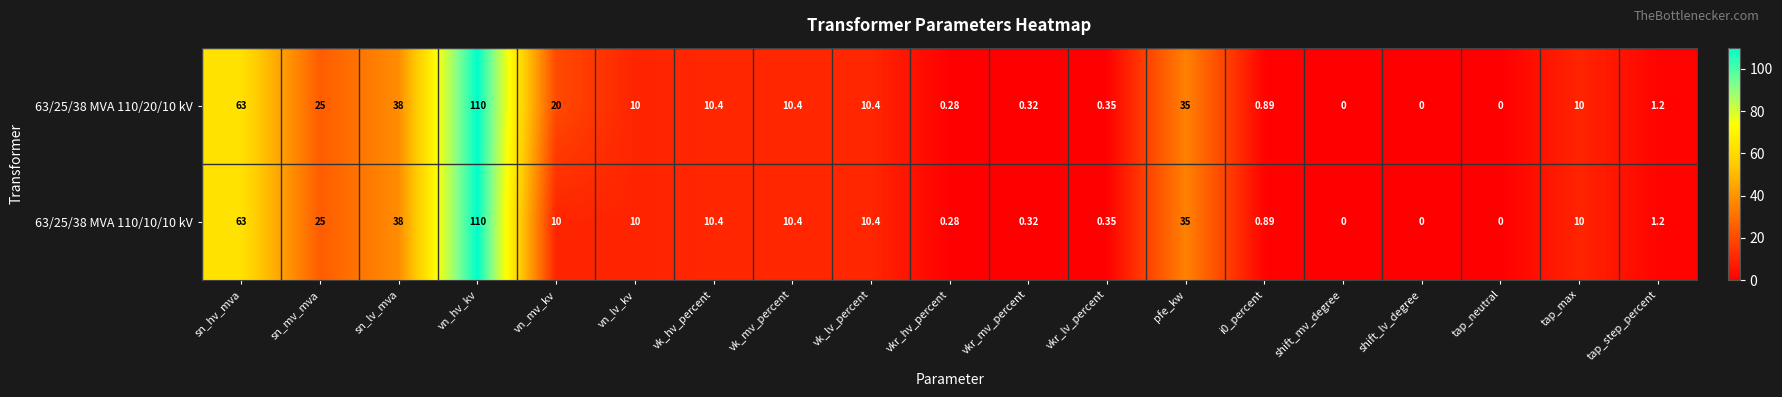

Is the value of 63/25/38 MVA 110/20/10 kV at i0_percent greater than the value of 63/25/38 MVA 110/10/10 kV at vk_hv_percent?

No